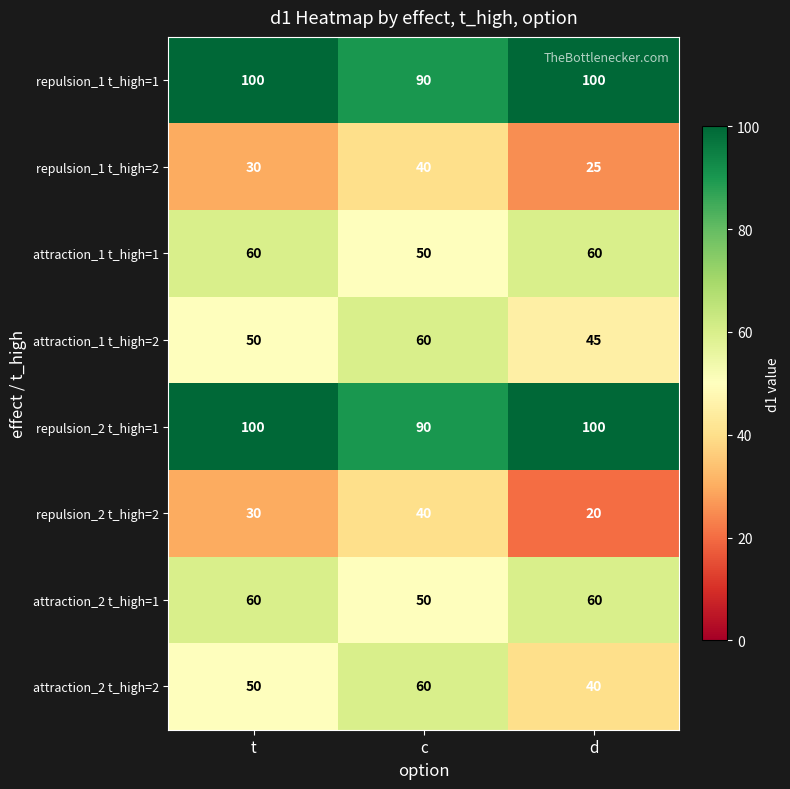

What is the greatest value displayed?

100